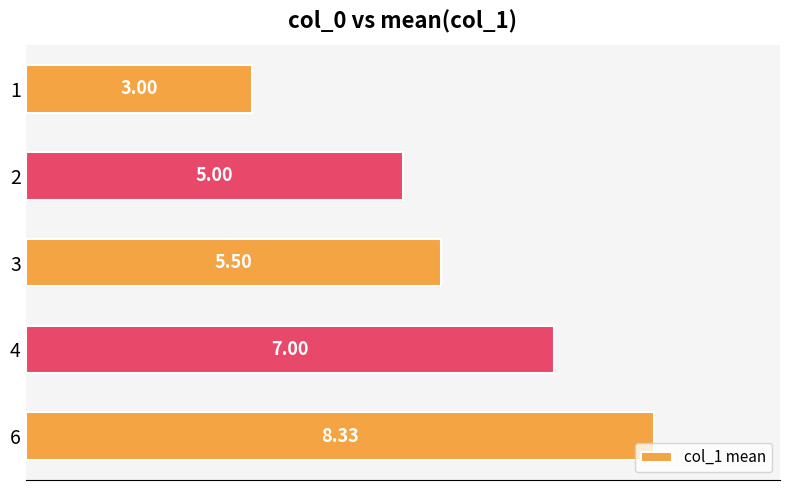

What is the difference between the maximum and minimum values?

5.3